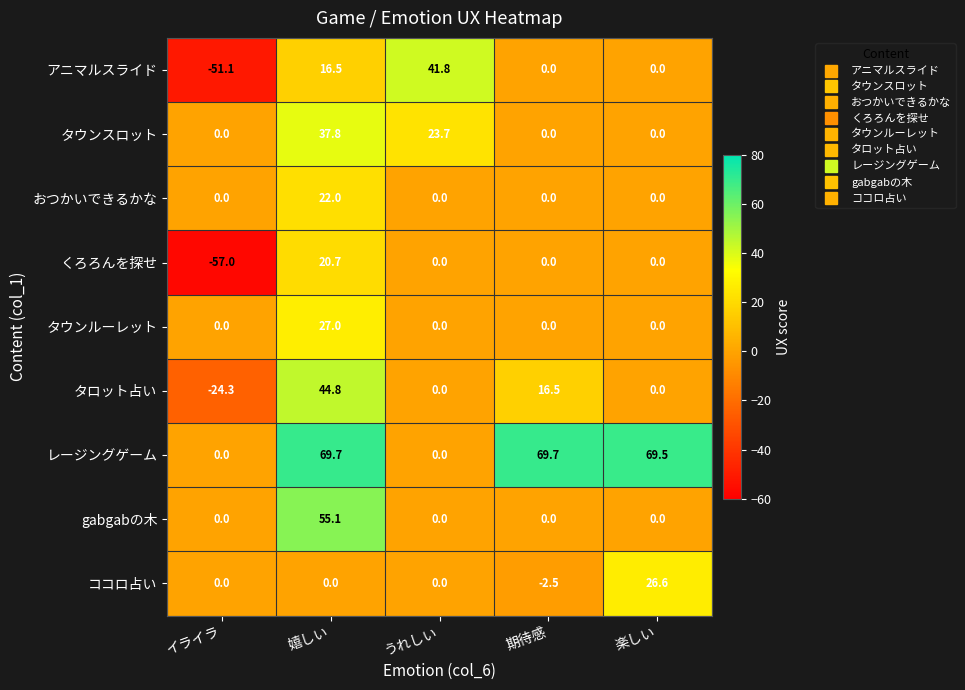

Where is タロット占い nearest to the value 10?

期待感